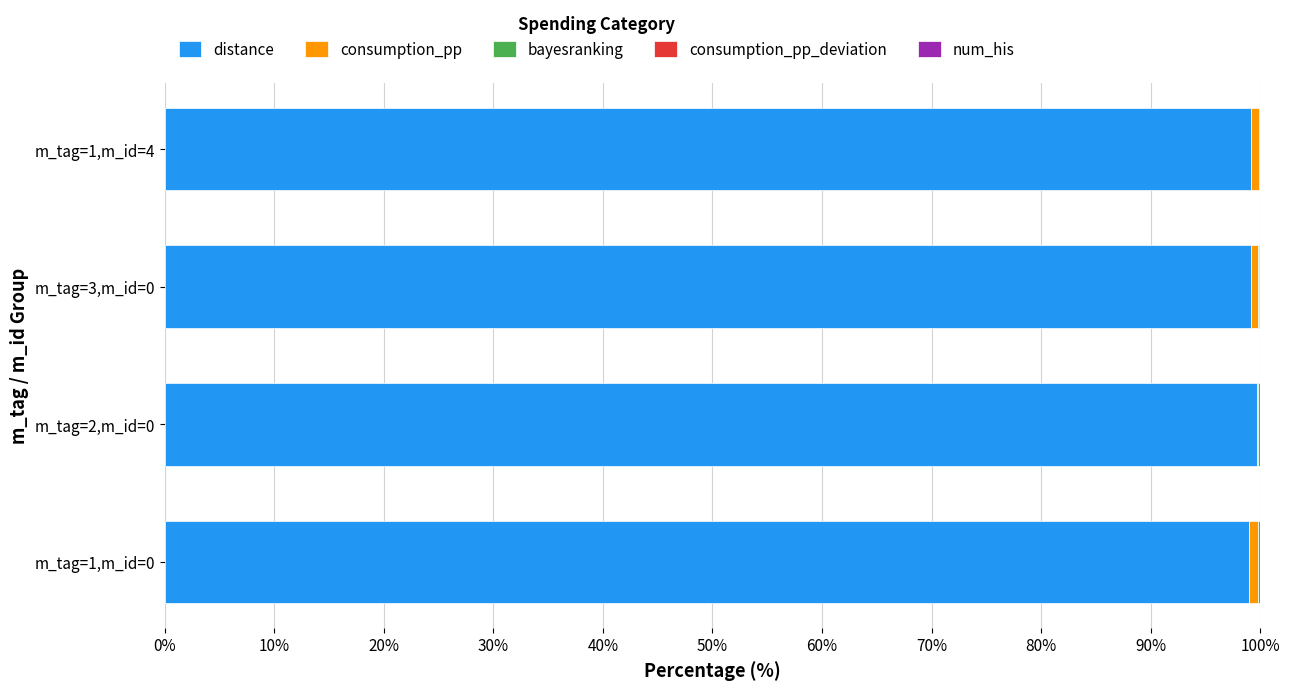

The distance series shows 130.1 at m_tag=2,m_id=0. True or false?

False